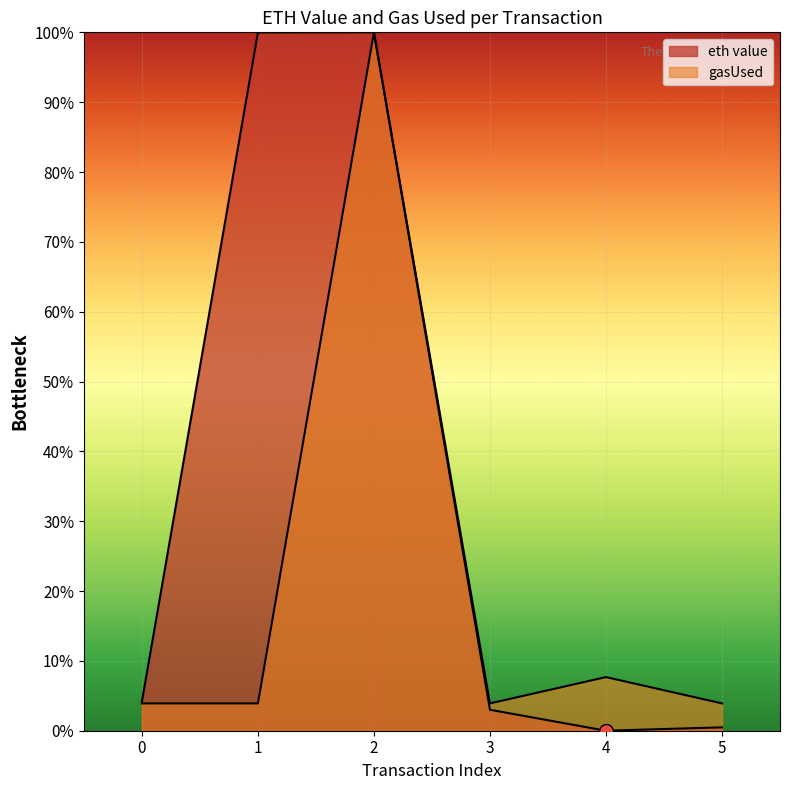

True or false: eth value and gasUsed intersect in this chart.

False